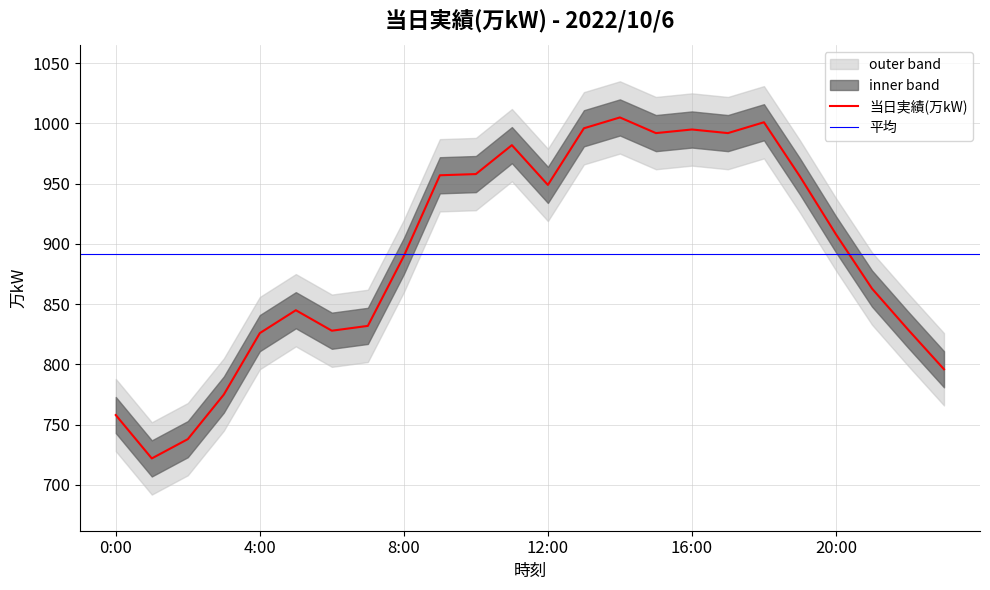

How many interior local valleys (lower than both neighbors) does the data have?

5